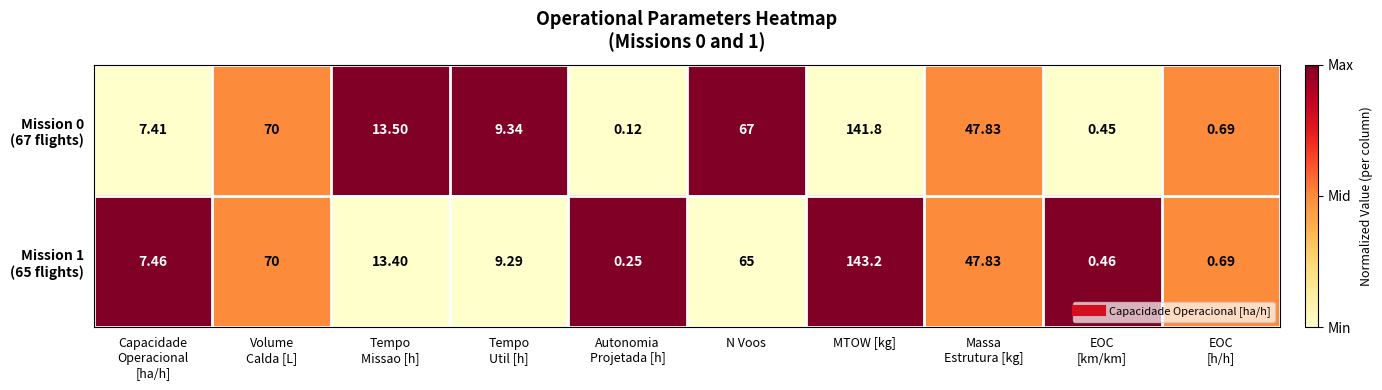

At which category is the sum across all series the highest?

MTOW [kg]